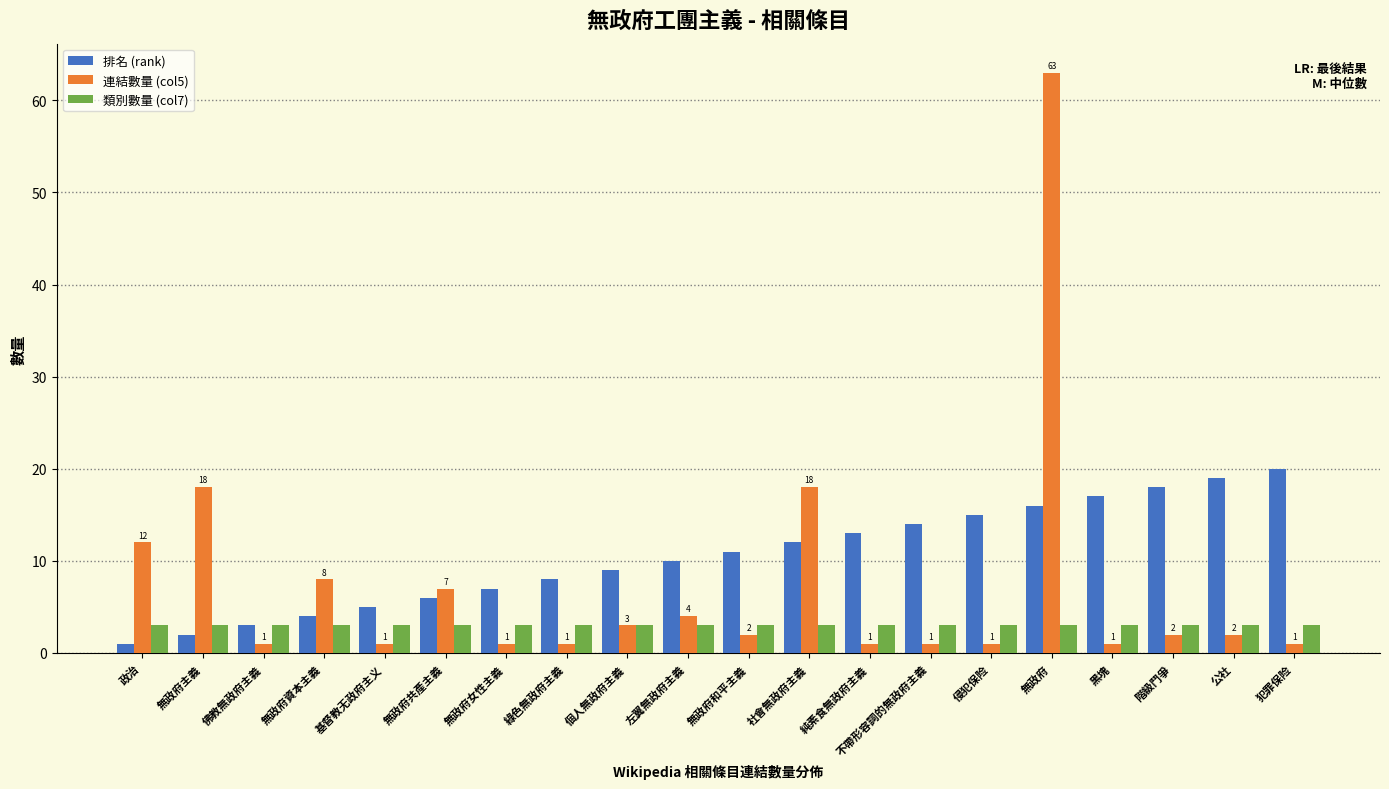

What is the difference between the 連結數量 (col5) values at 基督教无政府主义 and 個人無政府主義?

2